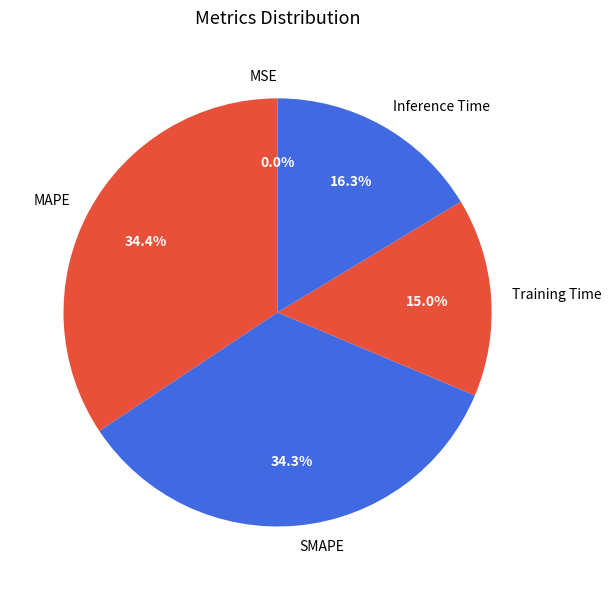

Is there any slice that represents more than half of the pie?

No